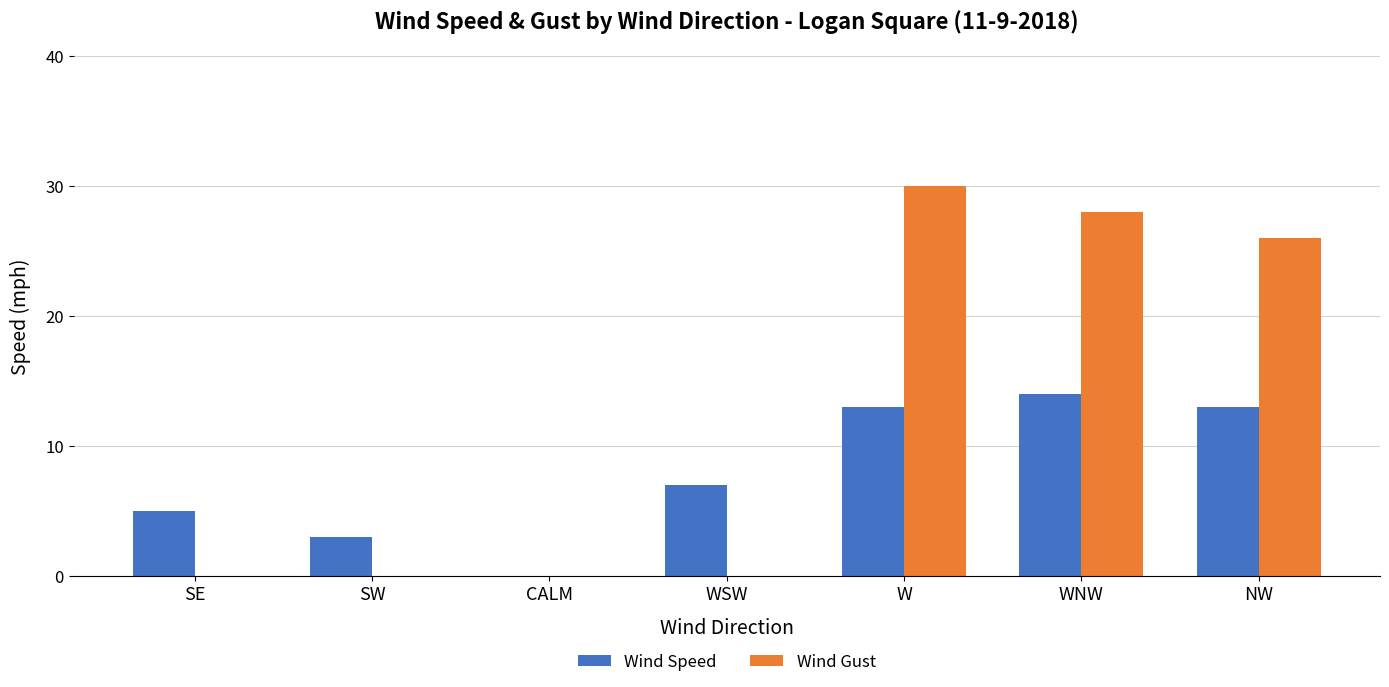

Is the value of Wind Speed at SE greater than the value of Wind Gust at WNW?

No